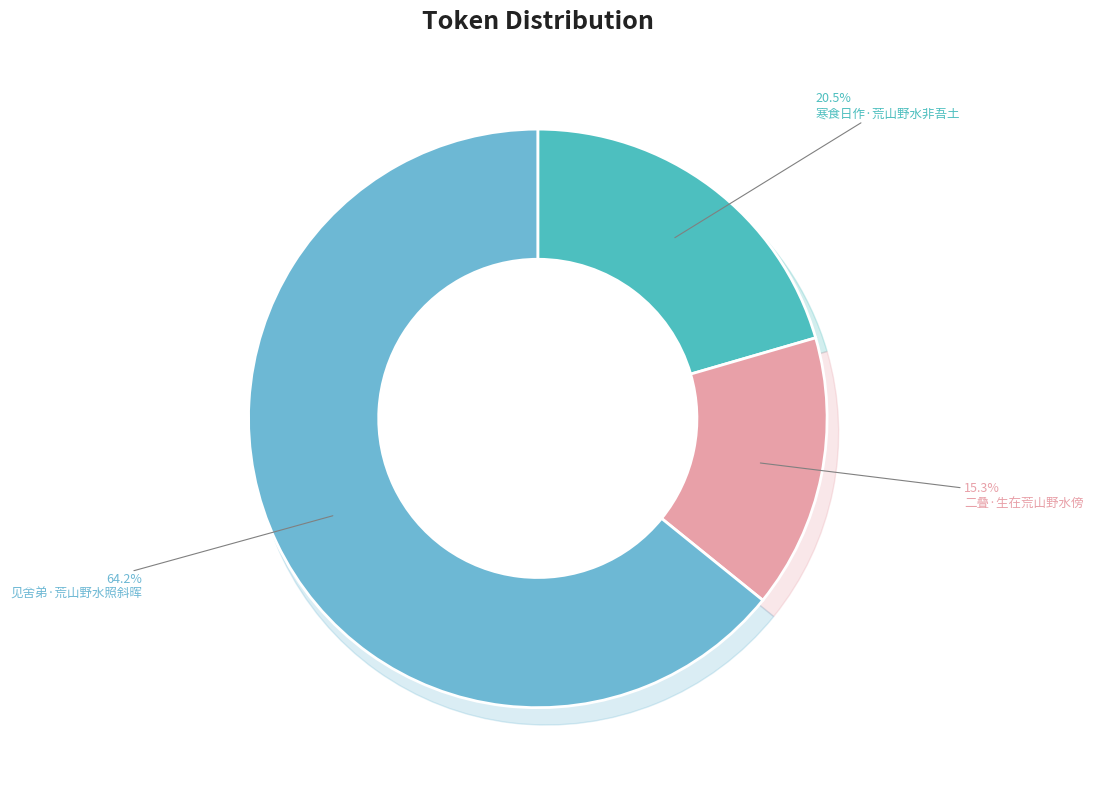

Does any single category account for the majority?

Yes